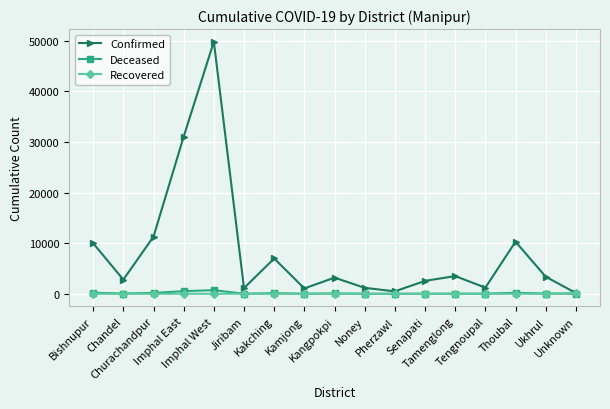

True or false: Confirmed has more than 0 interior local peaks.

True